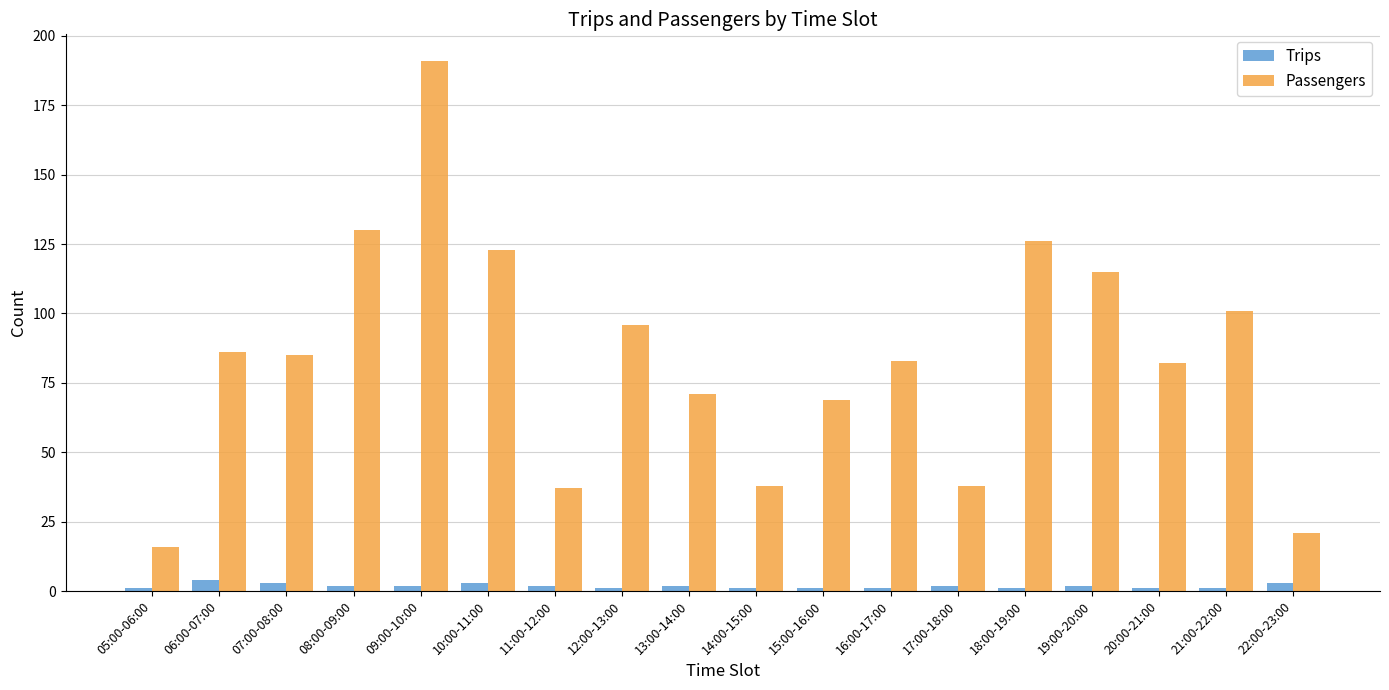

The value of Passengers at 19:00-20:00 is 115. True or false?

True